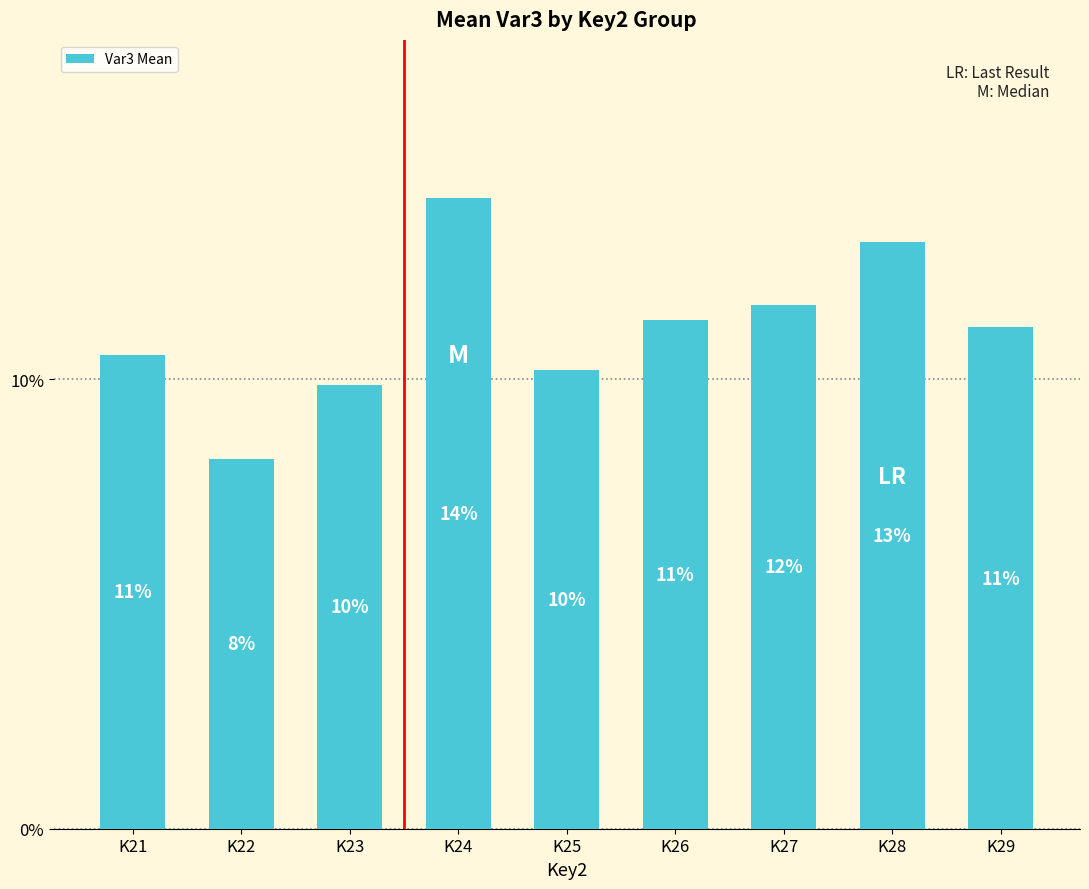

Which label corresponds to the largest value in the chart?

K24